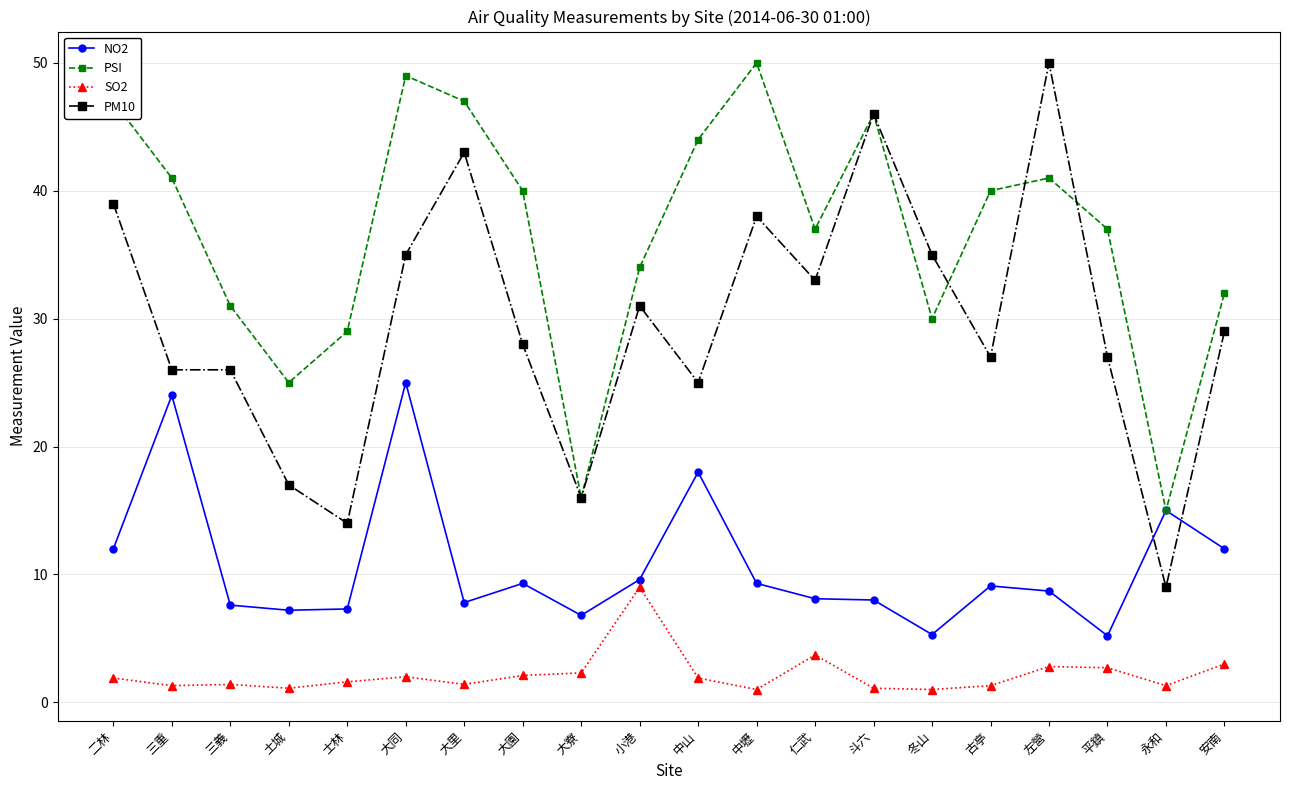

What is the total value across all series at 二林?

99.9